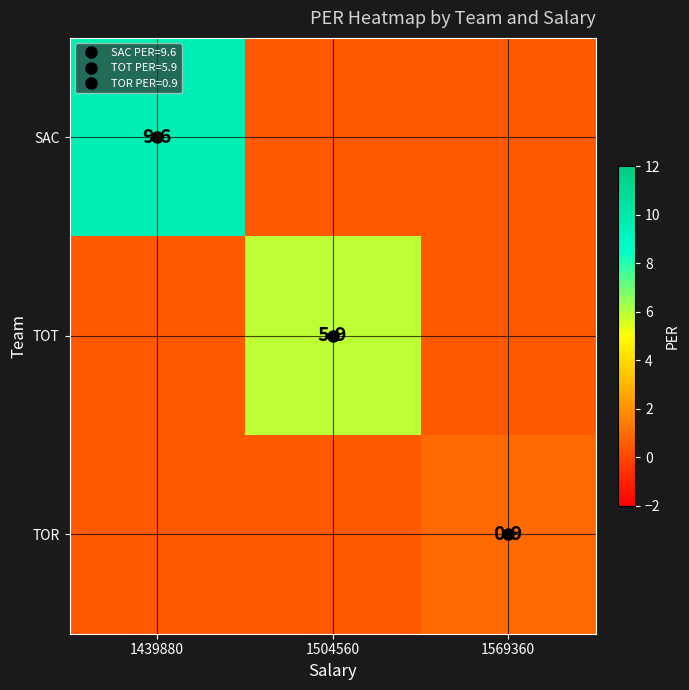

True or false: SAC has a value of 0.3 at 1569360.

False